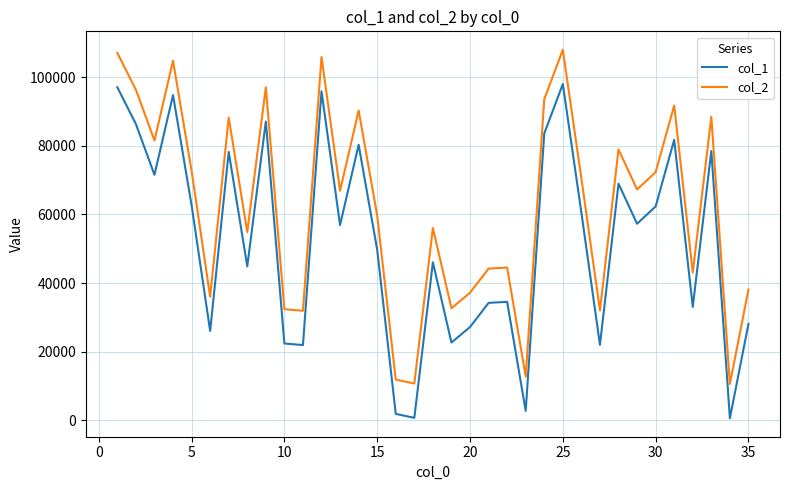

Which series has the largest total across all categories?

col_2